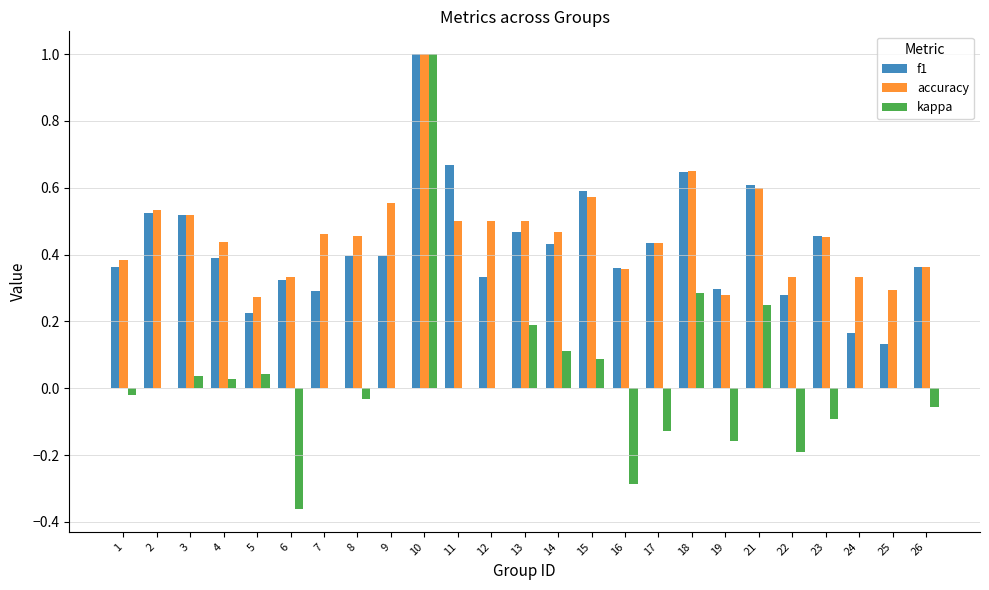

At which category is the sum across all series the highest?

10